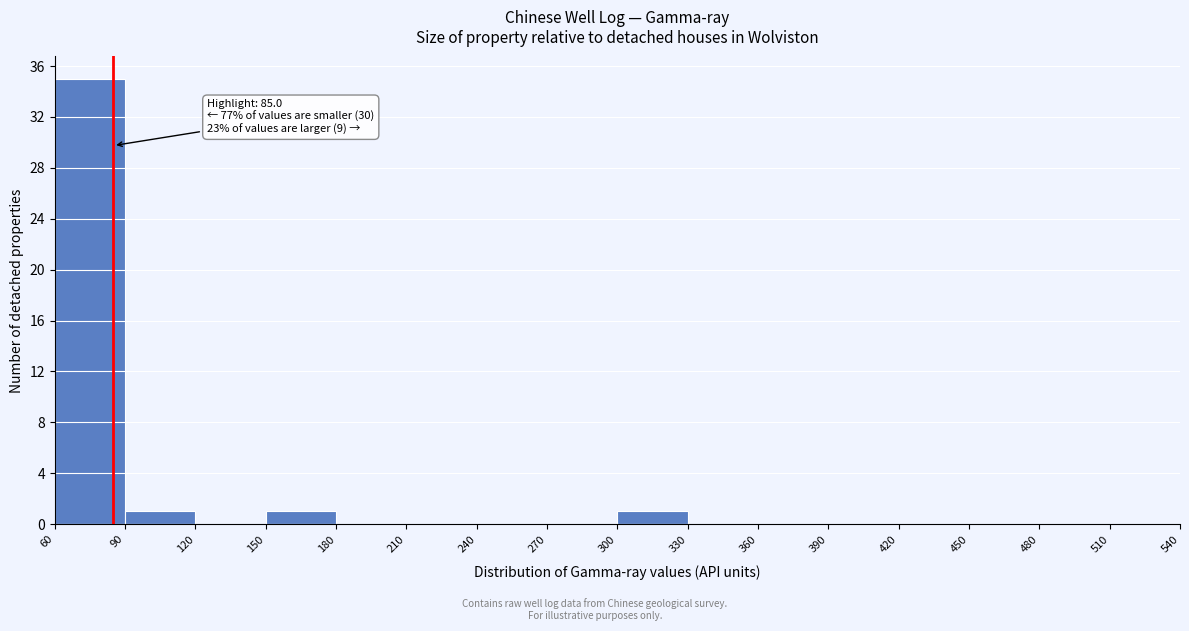

Over which range of the x-axis is the bar tallest?

60 to 90